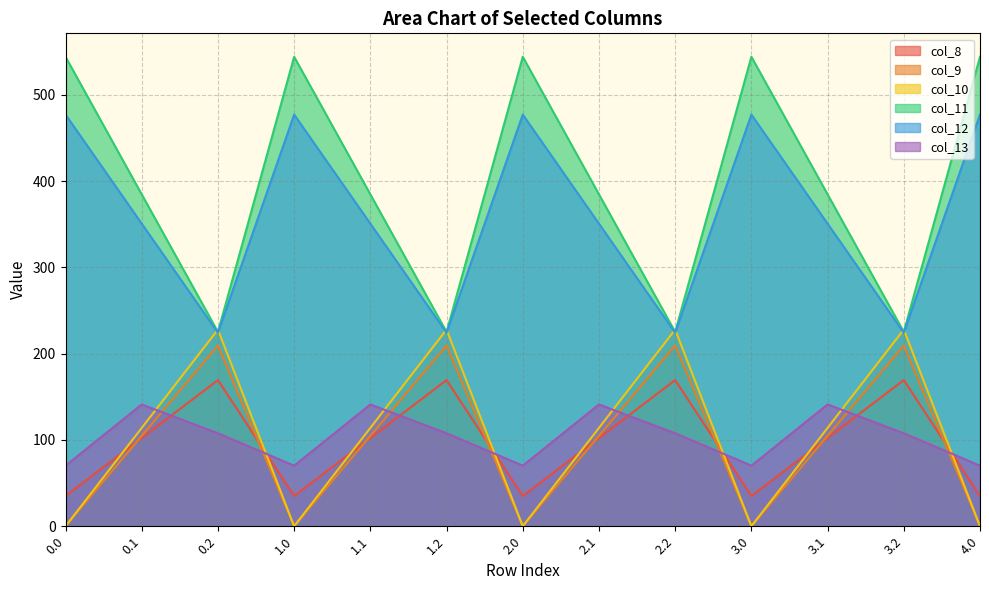

What is the difference between the highest and lowest values at 3.1?

282.5